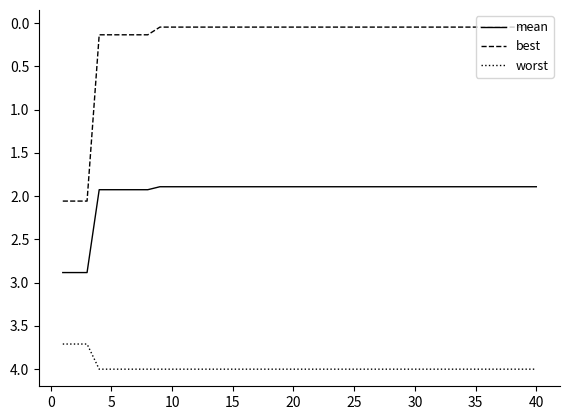

Which series has the widest spread of values?

best